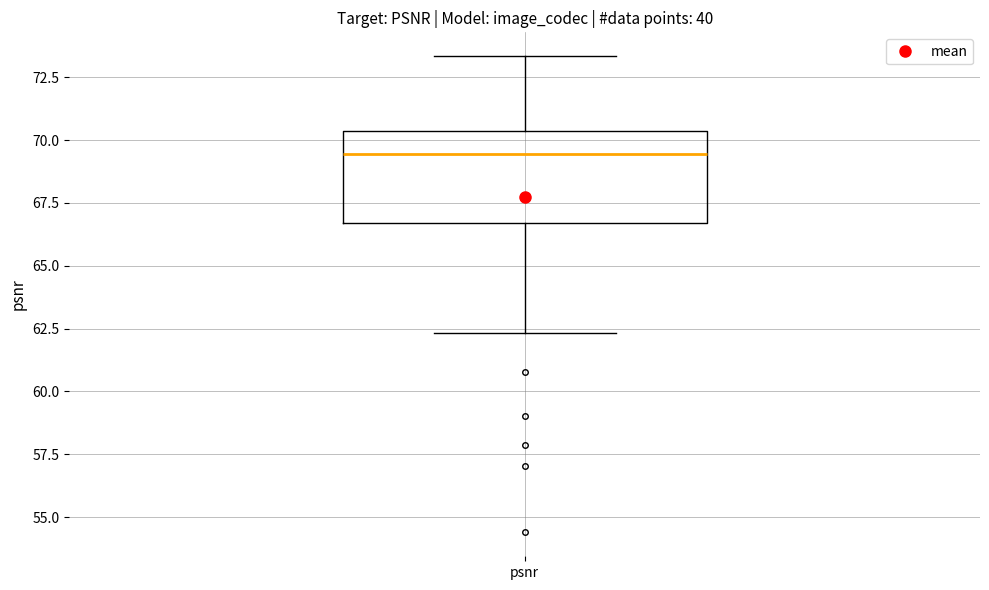

Where does the median line of the box for psnr sit on the y-axis? The values are not printed on the chart, so give them approximately, as read against the axis.

69.5